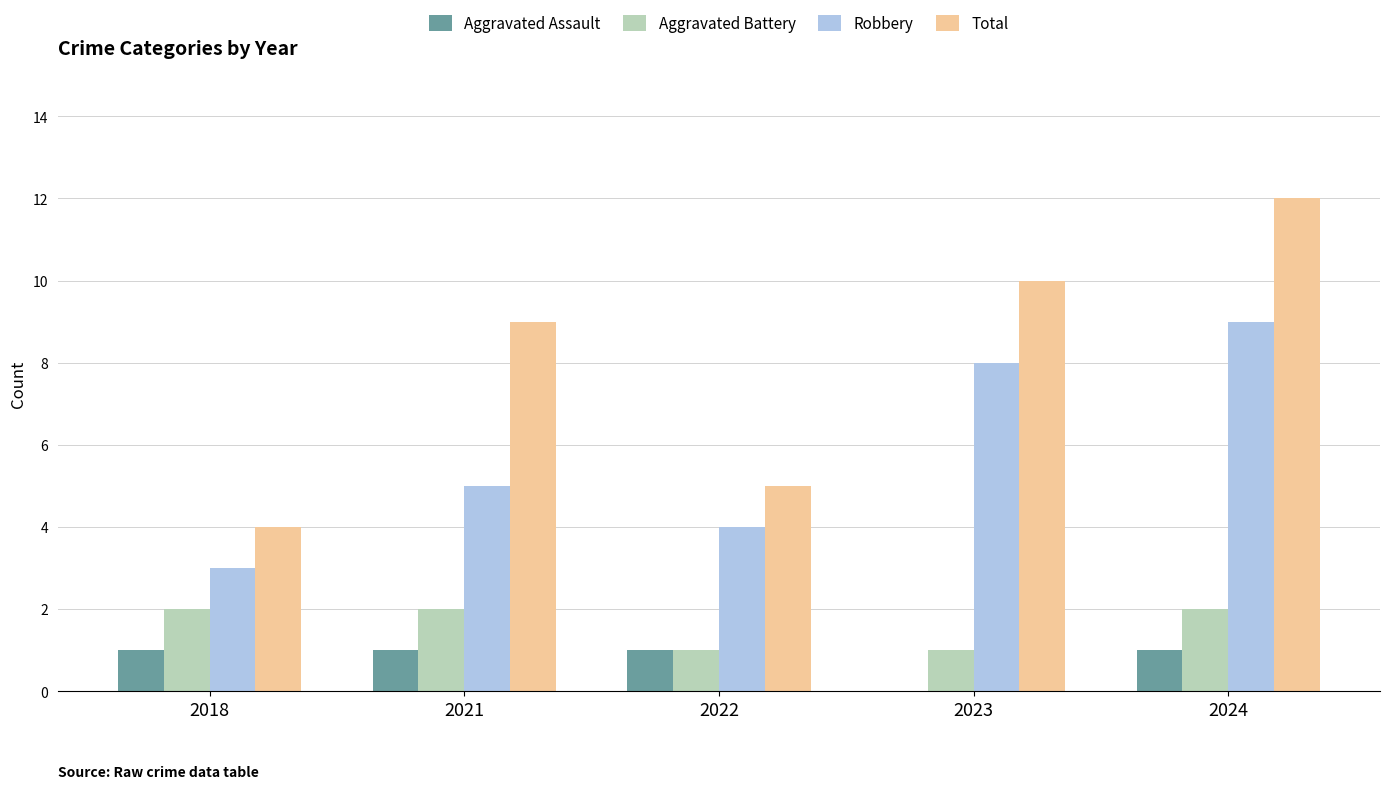

What is the total value across all series at 2021?

17